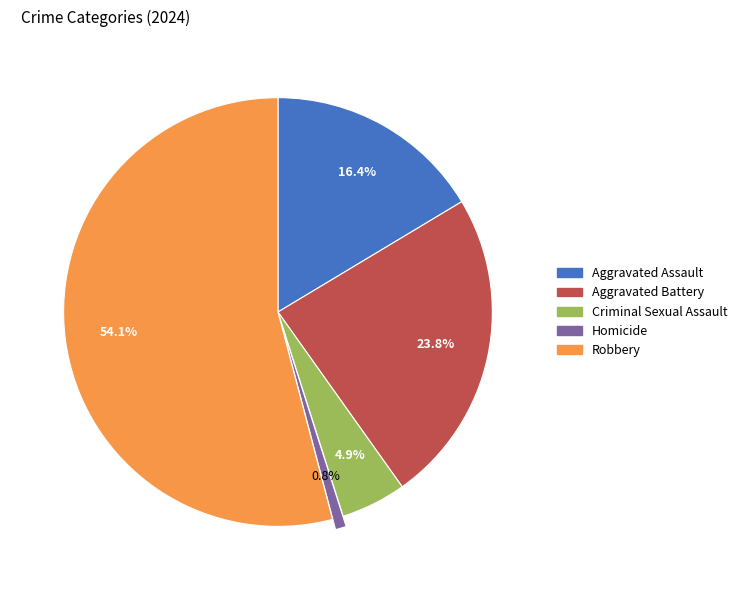

How much of the chart is everything except Robbery?

45.9%